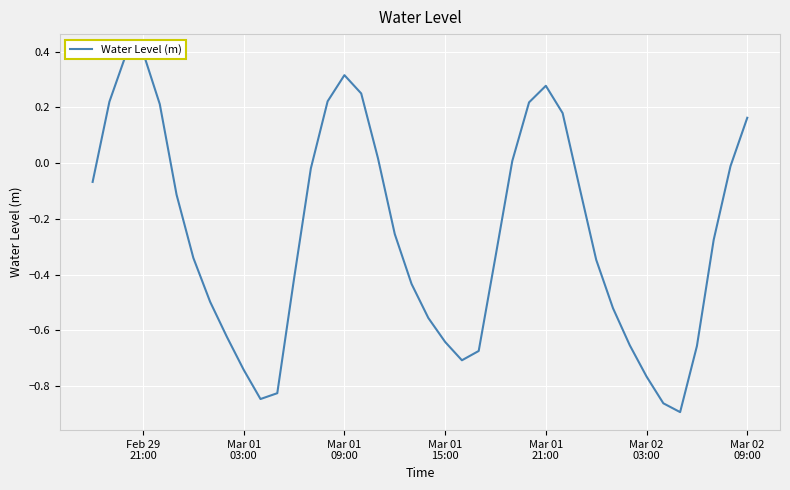

How many interior local valleys (lower than both neighbors) does the data have?

3